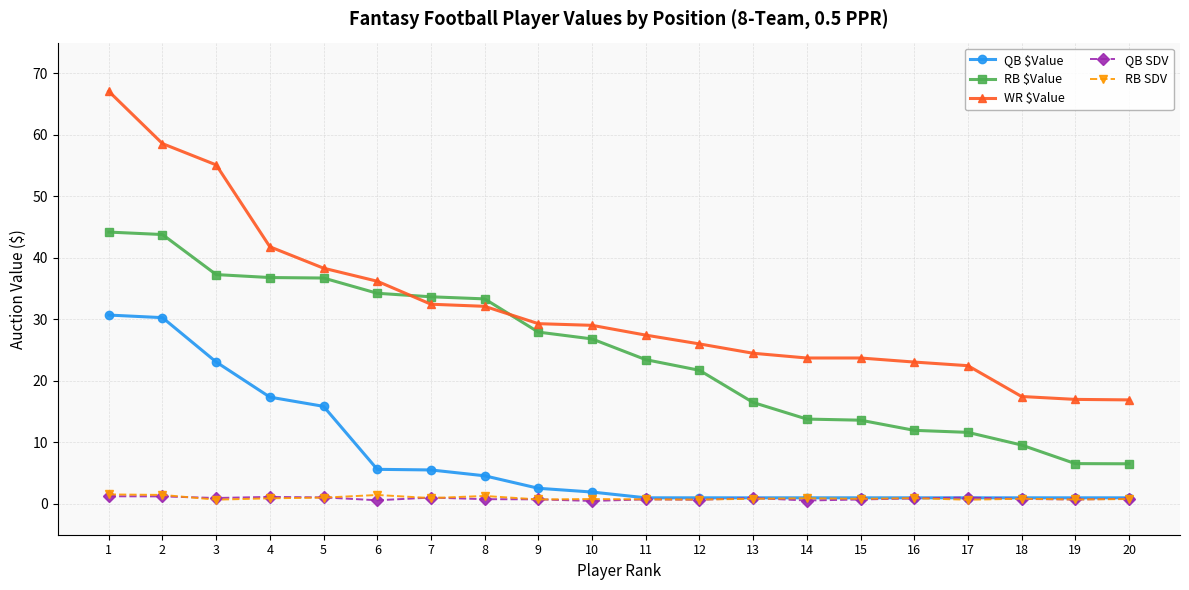

What is the minimum value for WR $Value?

16.9